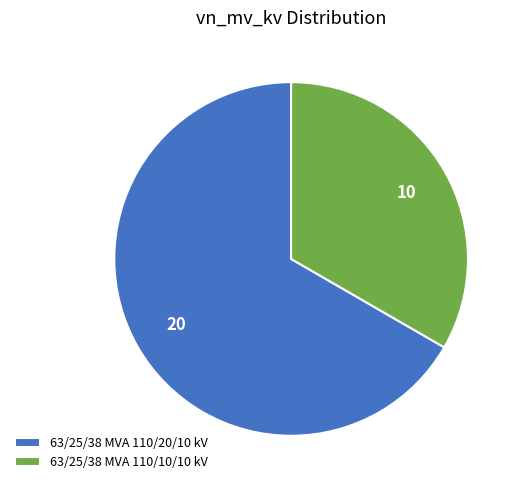

How many segments does this pie chart have?

2